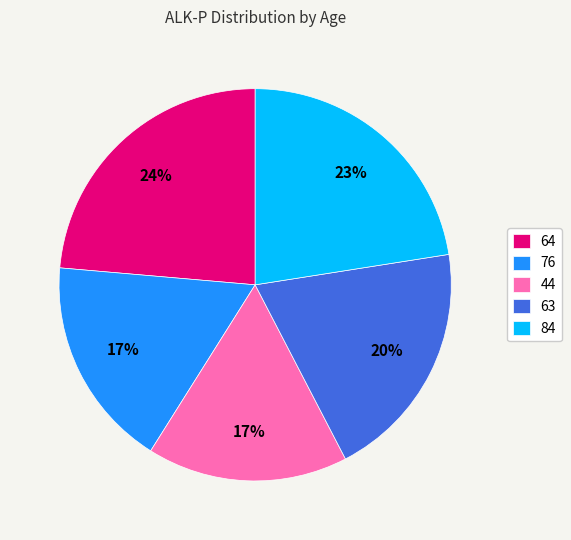

Which has a higher value, 76 or 64?

64